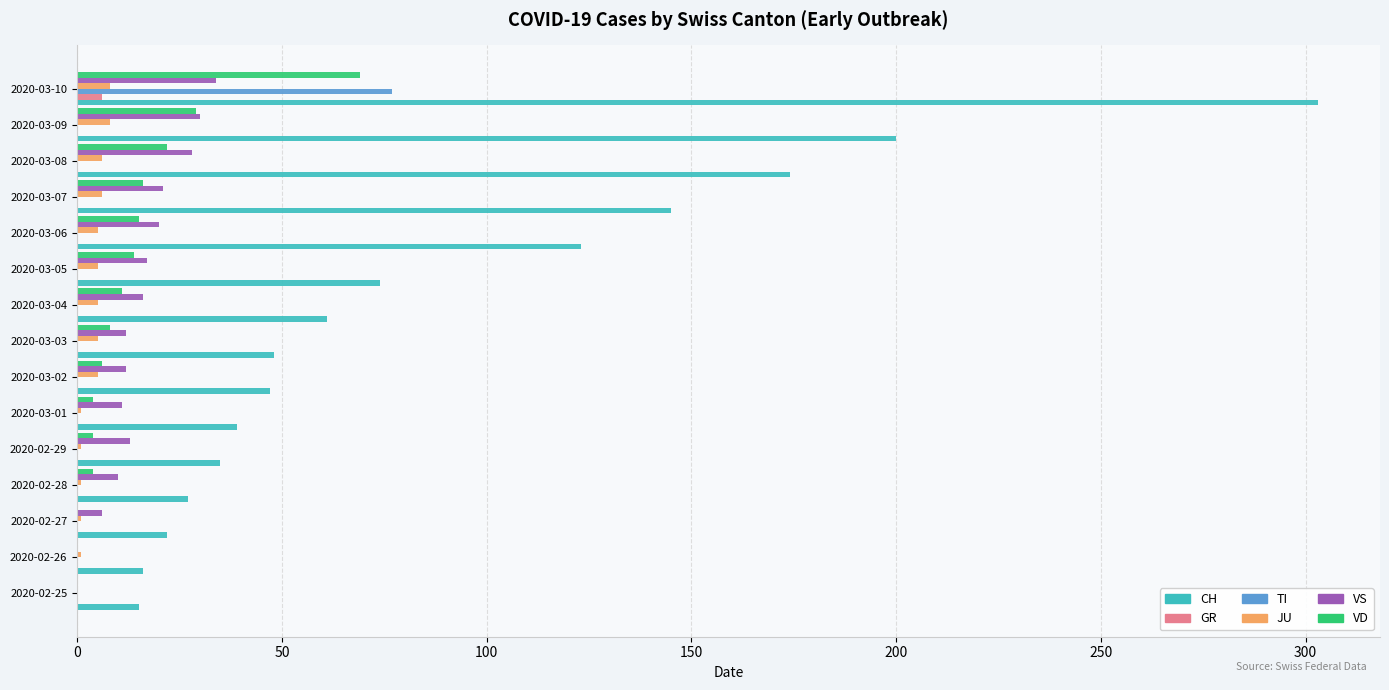

True or false: TI has a value of 54 at 2020-03-07.

False